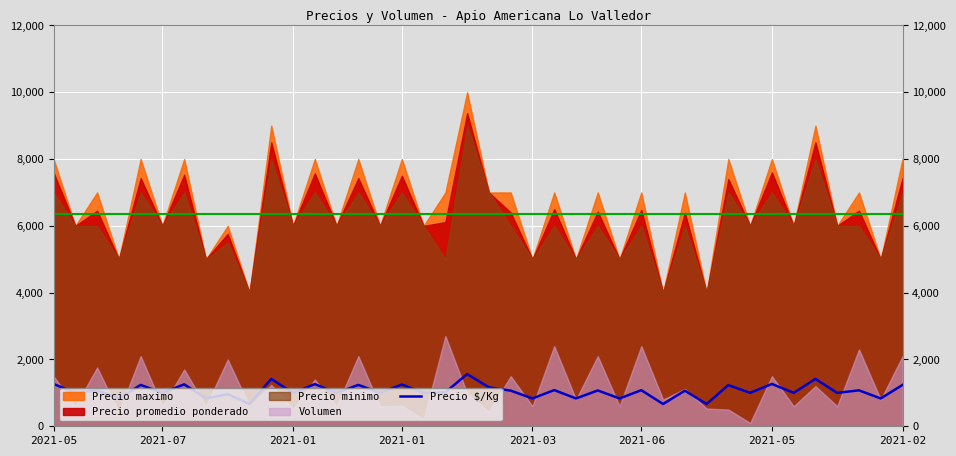

What is the ratio of the value at 35 to the value at 24?

1.7